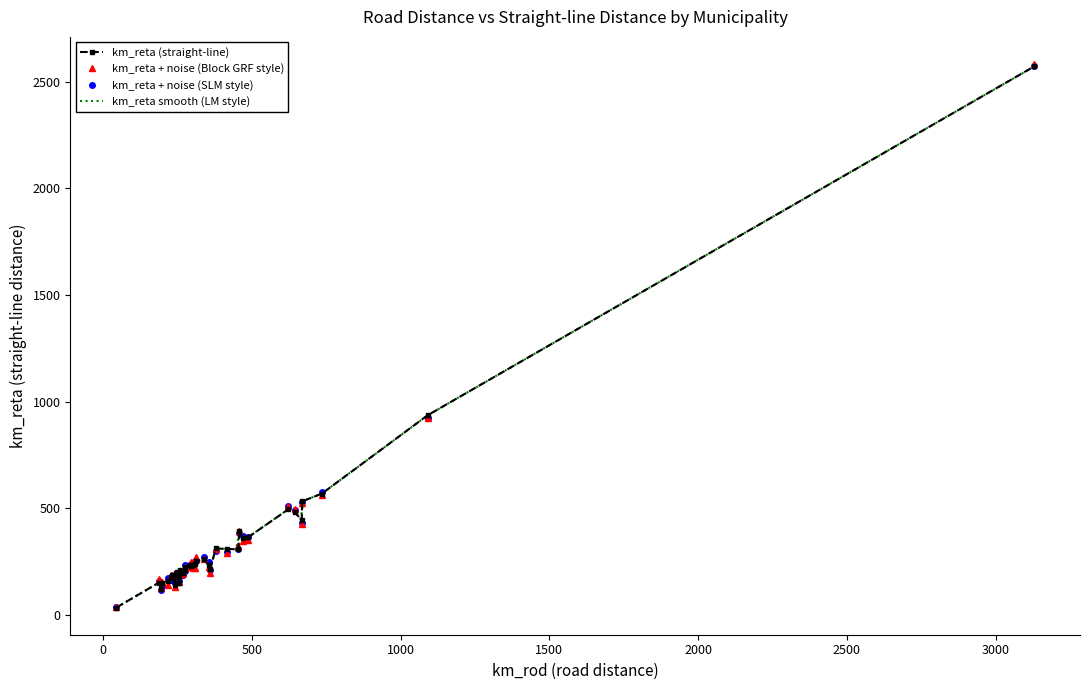

How many lines are shown in the chart?

2